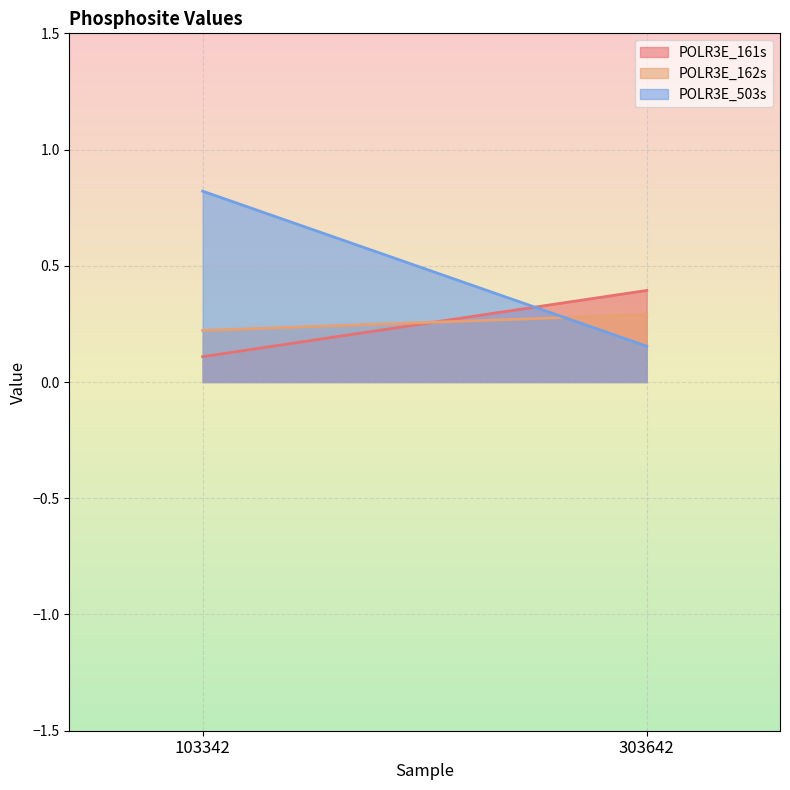

At which label does POLR3E_162s reach its minimum?

103342